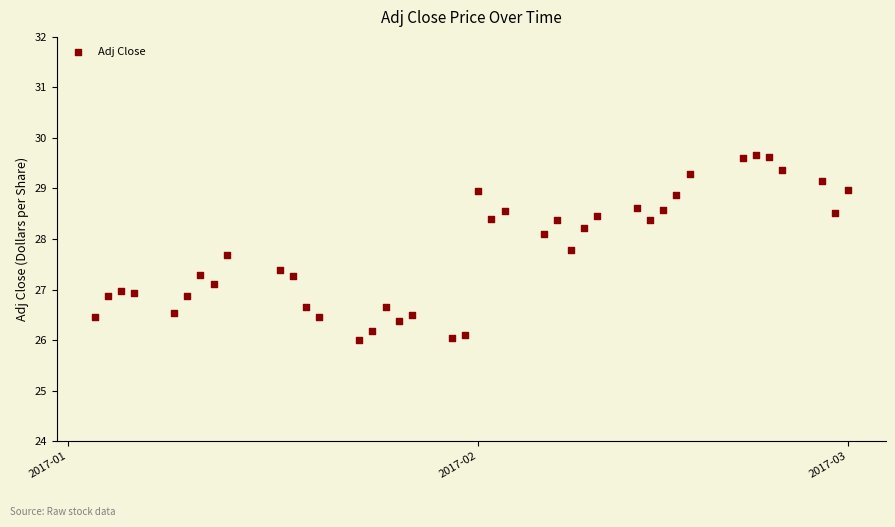

What is the range of Y values (max minus min)?

3.7